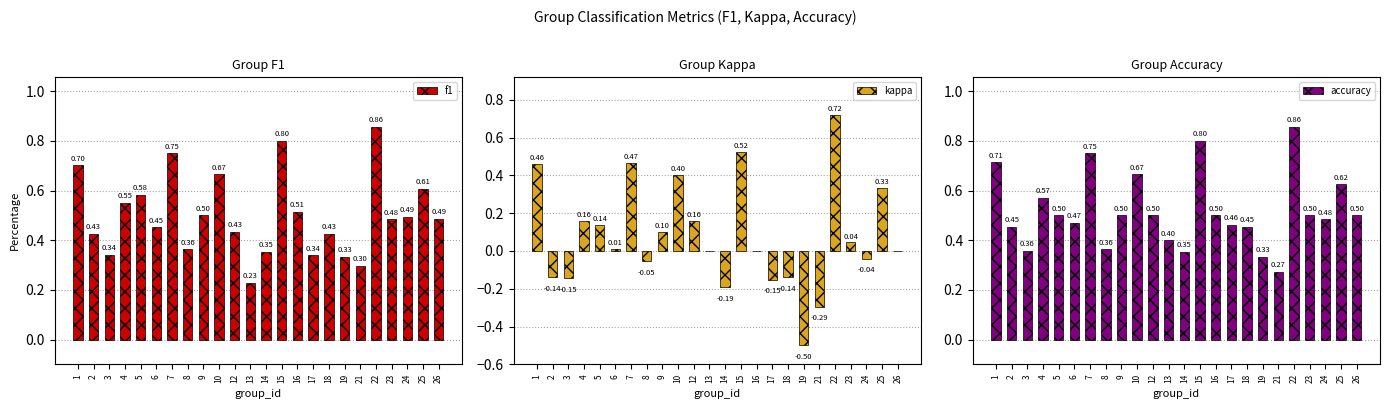

At 1, list the series in order from smallest to largest.

kappa, f1, accuracy